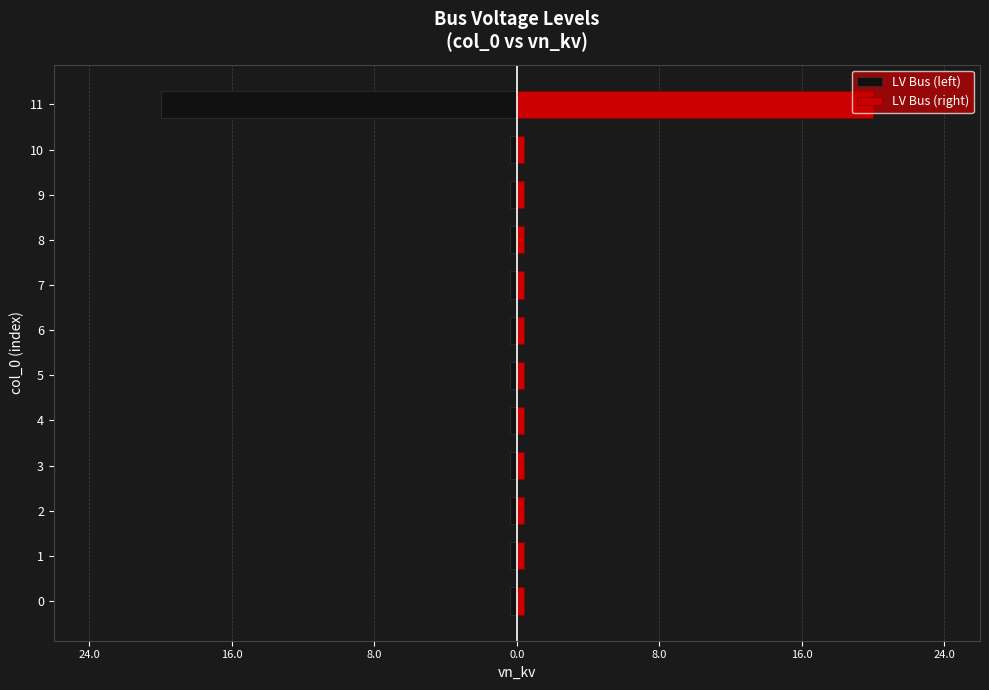

Reading right to left, transcribe all the data shown in this chart.

LV Bus (left): -20.0	-0.4	-0.4	-0.4	-0.4	-0.4	-0.4	-0.4	-0.4	-0.4	-0.4	-0.4
LV Bus (right): 20.0	0.4	0.4	0.4	0.4	0.4	0.4	0.4	0.4	0.4	0.4	0.4